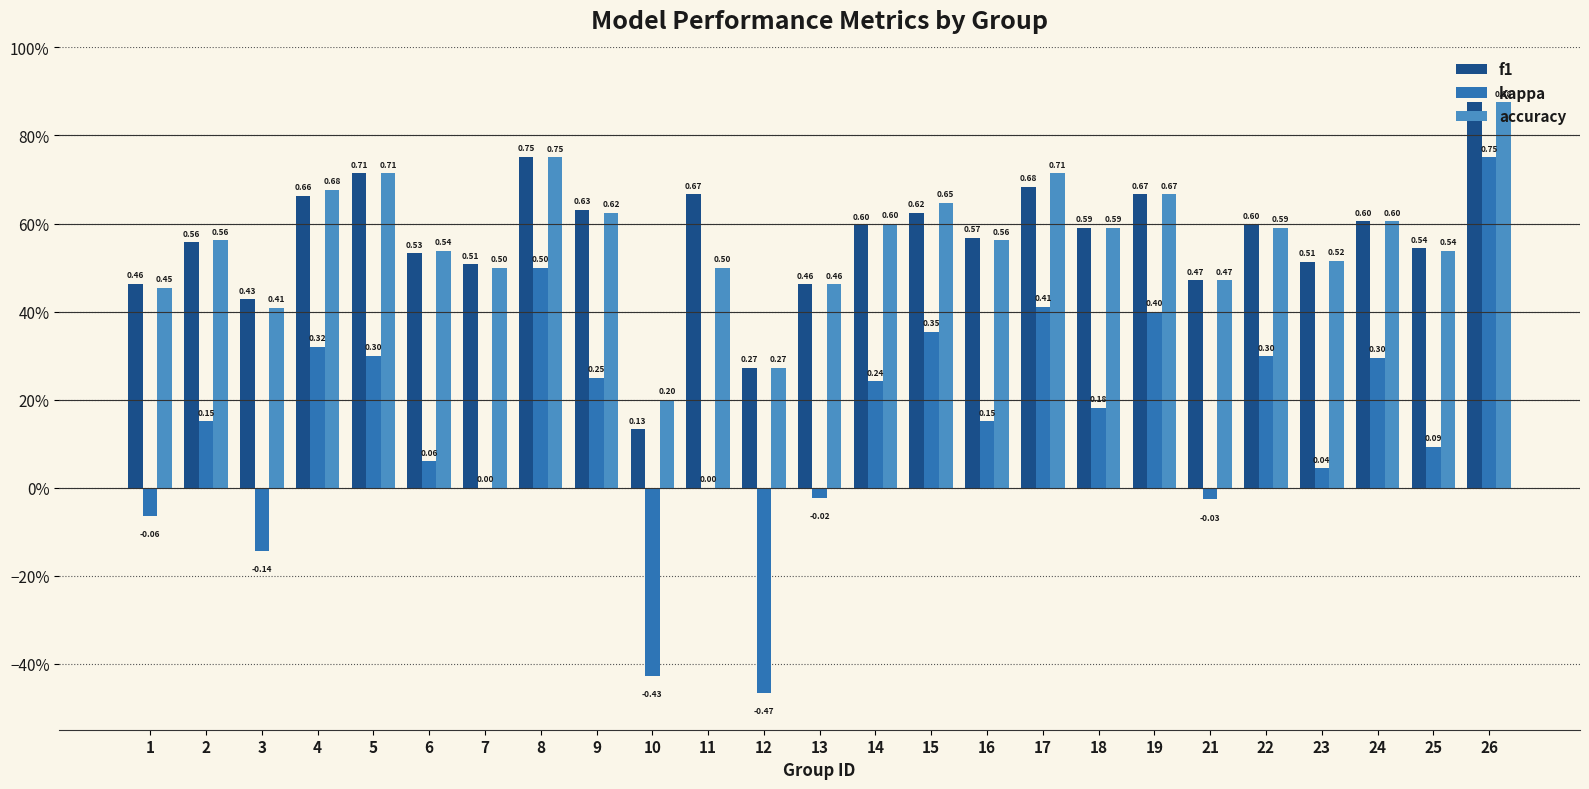

What is the sum of all accuracy values?

14.0